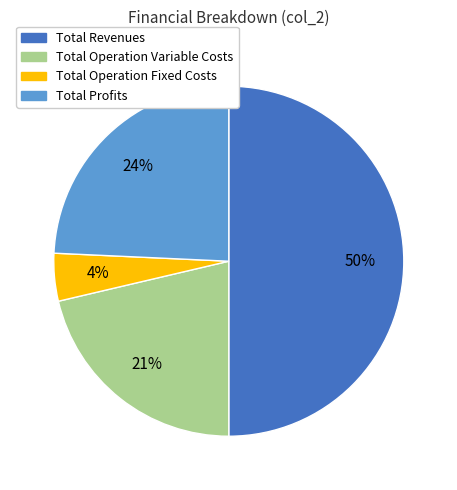

To the nearest percent, what is the average slice percentage?

25%